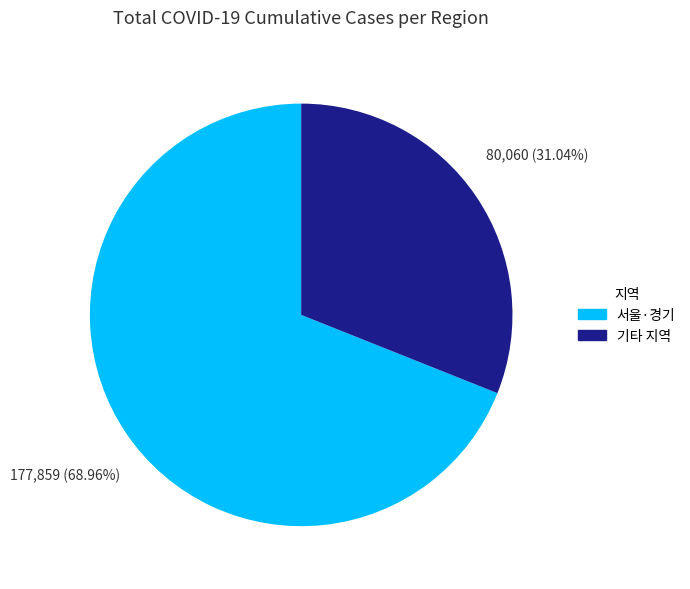

How many segments does this pie chart have?

2